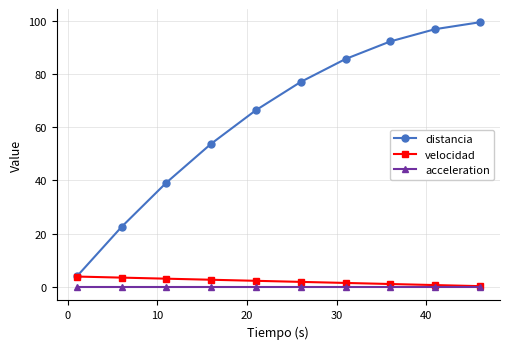

True or false: distancia has more than 1 interior local peaks.

False